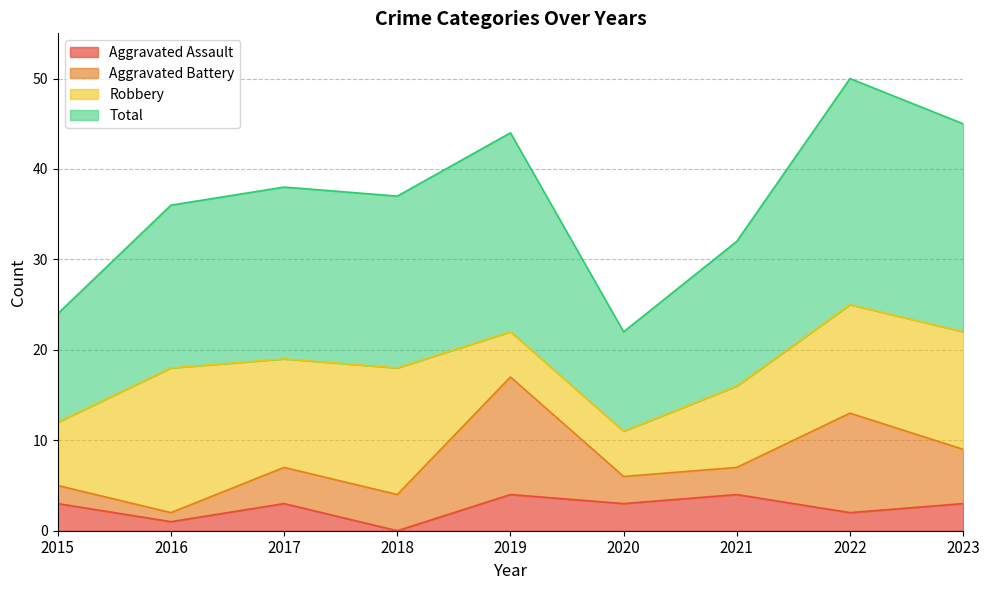

True or false: Aggravated Assault and Total intersect in this chart.

False